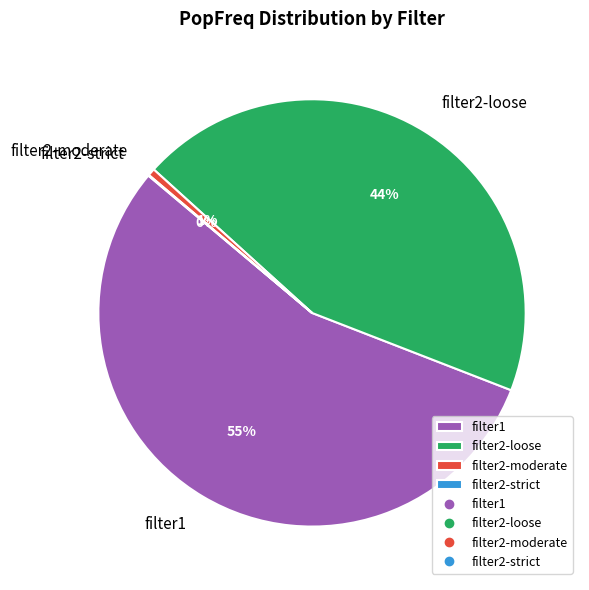

What is the largest slice in the pie chart?

filter1